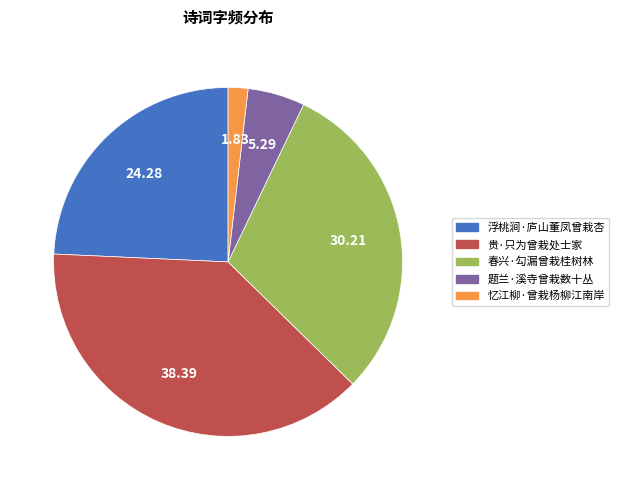

Is it true that 春兴·勾漏曾栽桂树林 is 18% of the pie?

False